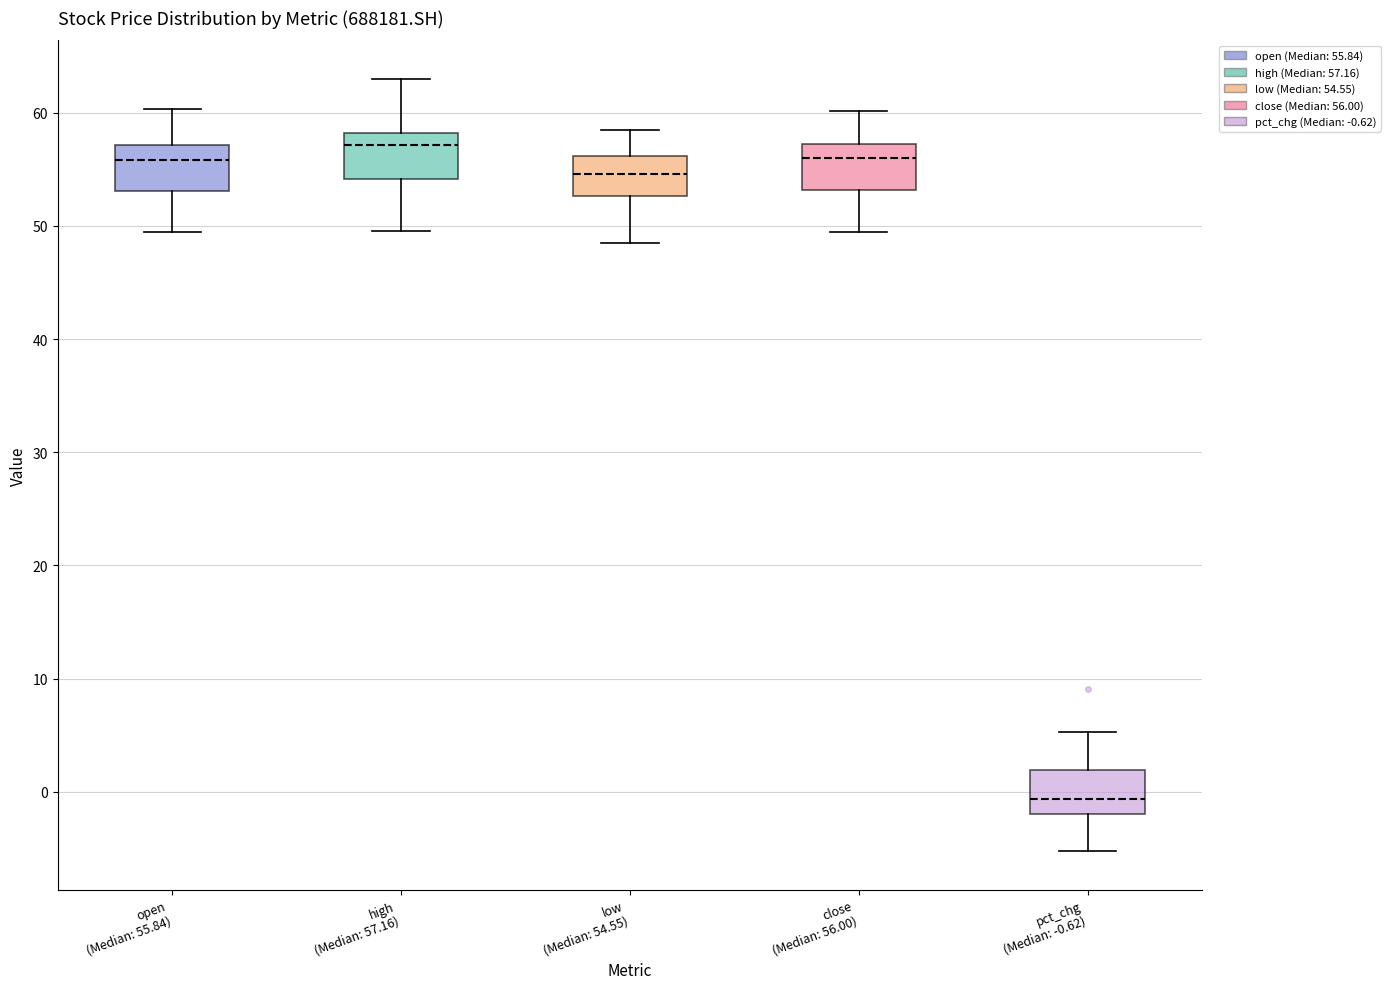

Where does the lower whisker of the box for high (Median: 57.16) end on the y-axis? The values are not printed on the chart, so give them approximately, as read against the axis.

50